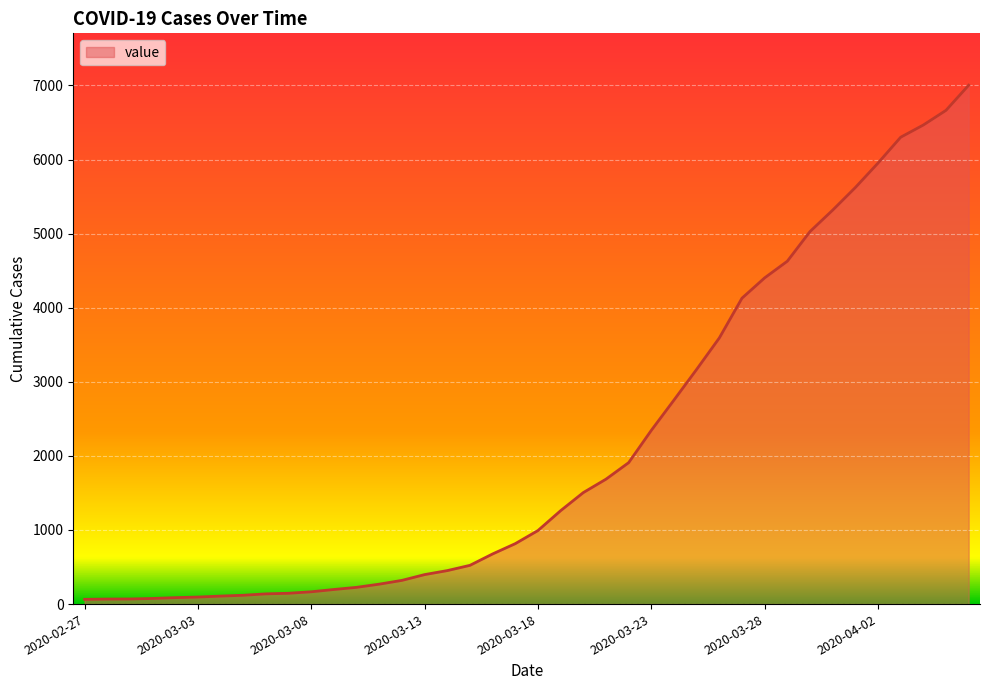

What is the difference between the maximum and minimum values?

6939